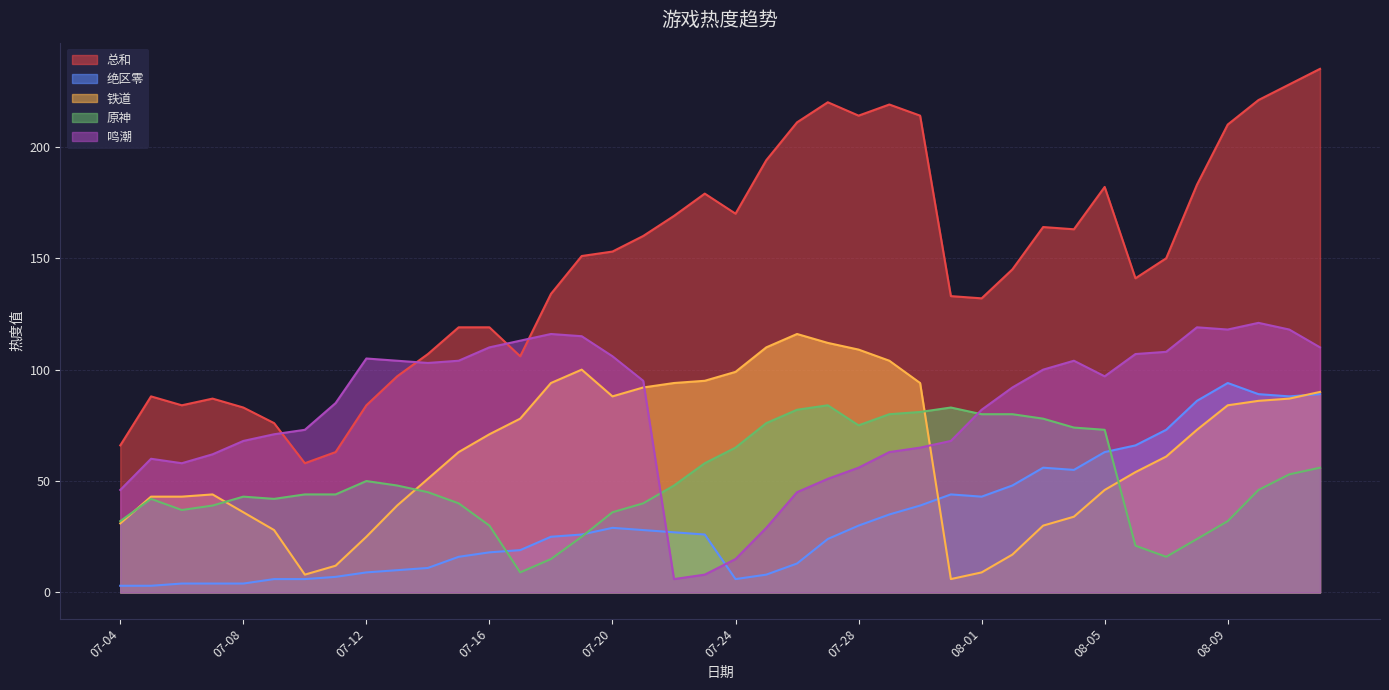

How many interior local valleys does the 鸣潮 series have?

5